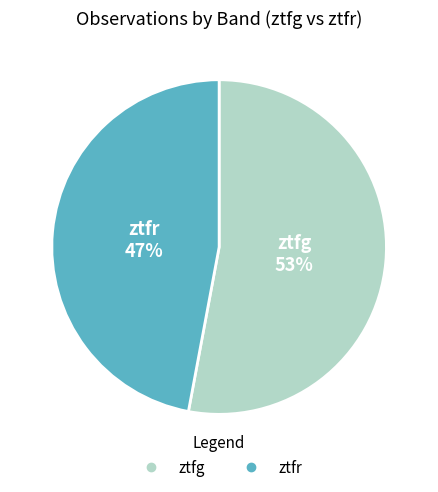

What percentage is the ztfg slice, to the nearest percent?

53%